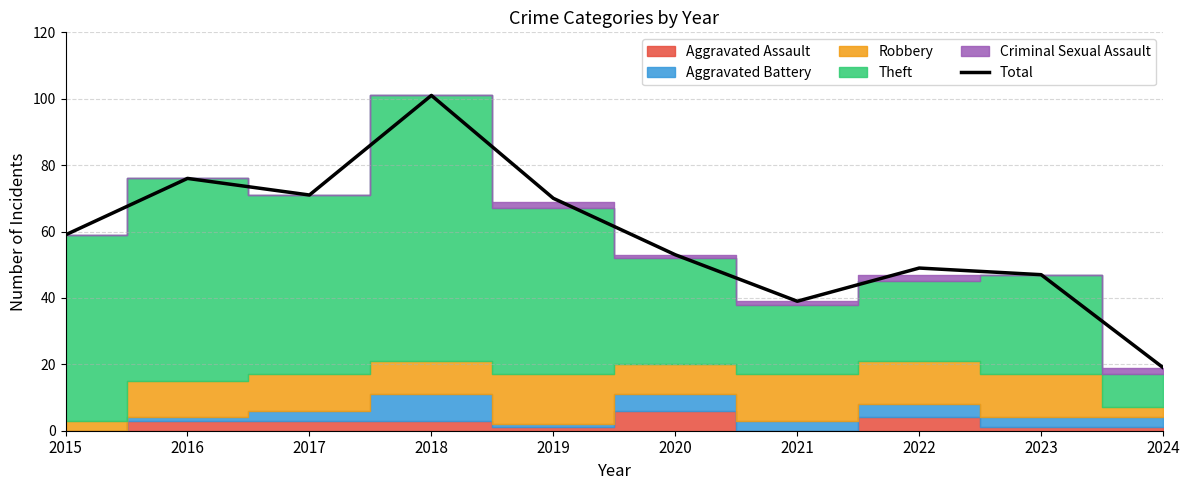

How many data points are less than 59?

5